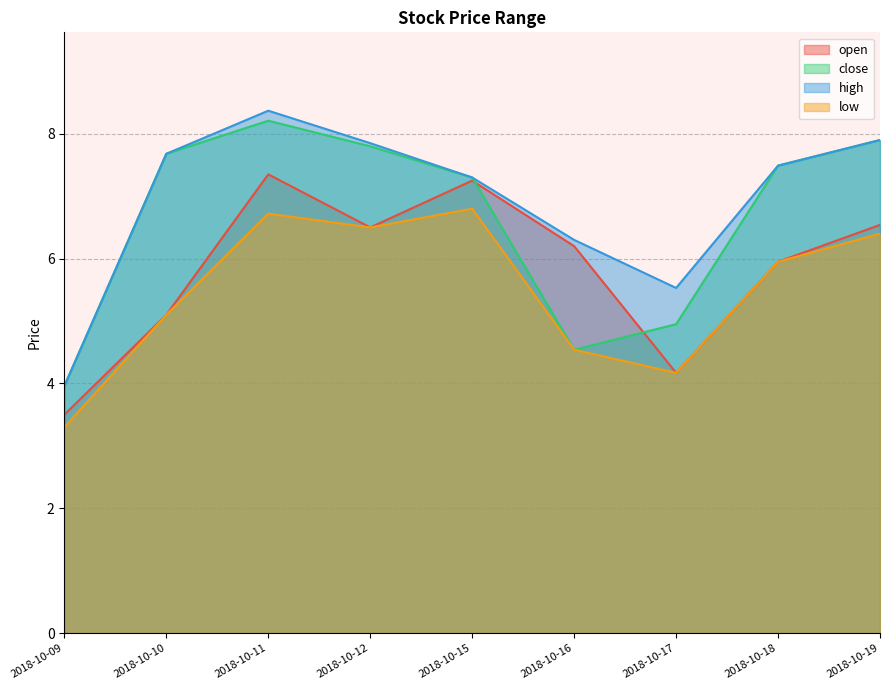

What is the smallest value displayed?

3.3